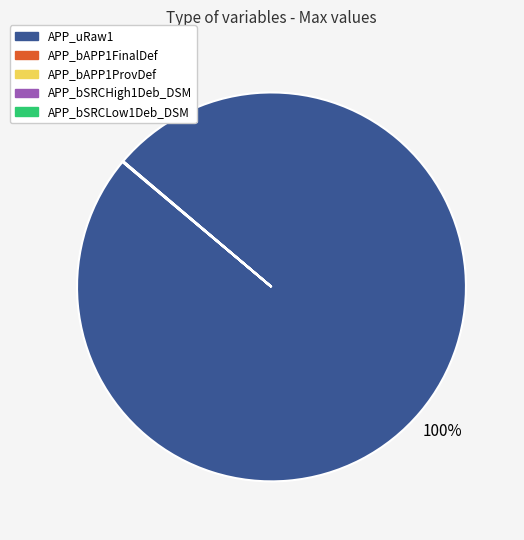

To the nearest percent, what is the average slice percentage?

20%